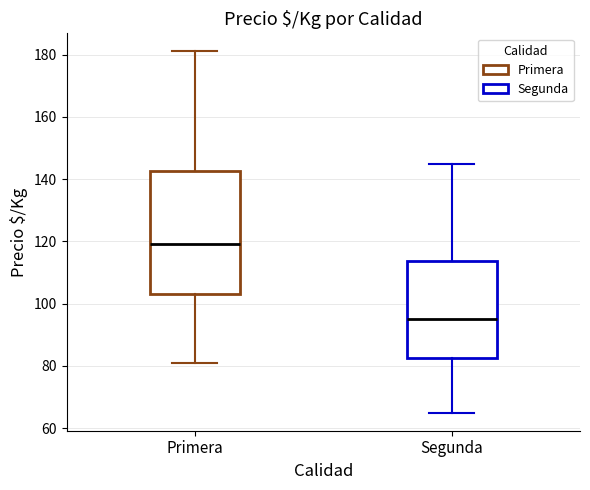

Comparing the boxes themselves (not the whiskers), which one is the tallest?

Primera